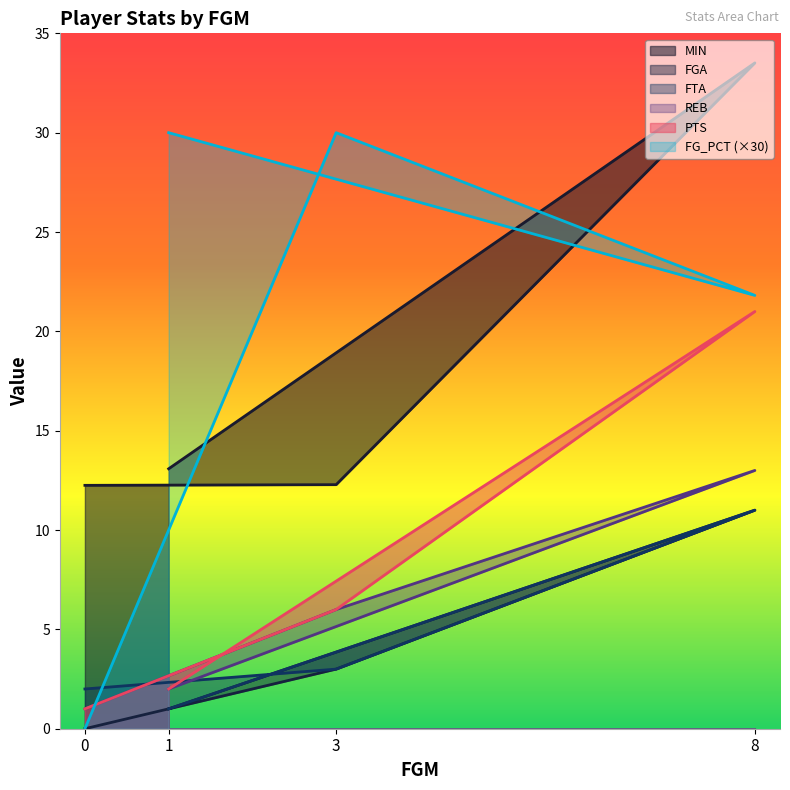

Which series has the widest spread of values?

FG_PCT (×30)